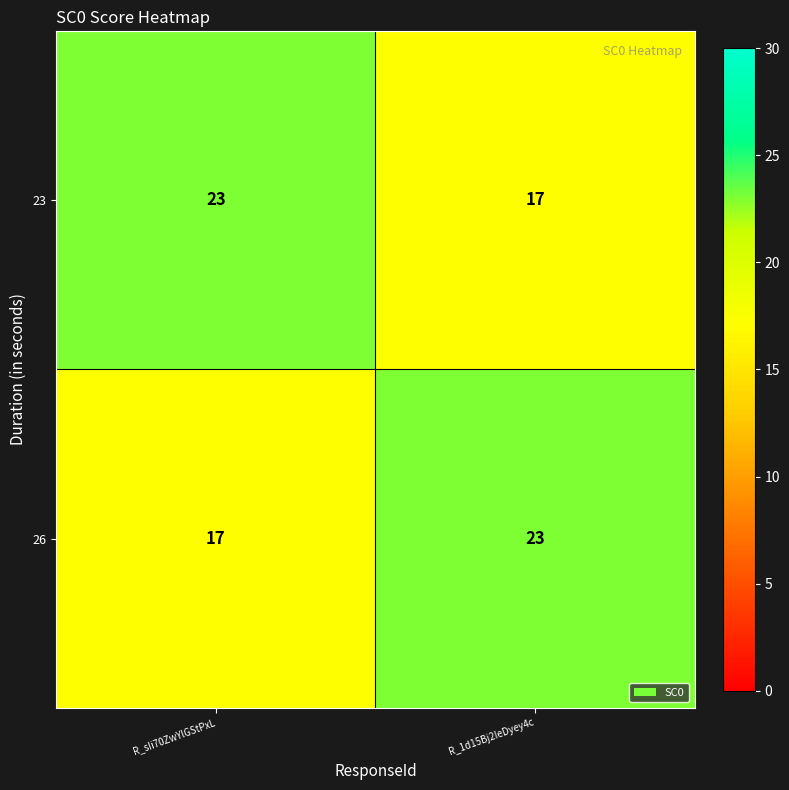

Reading left to right, list all the values displayed in this chart.

23: 23	17
26: 17	23